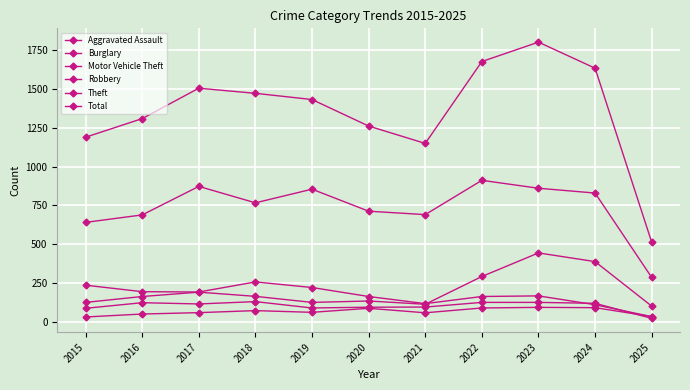

How many data points does each series have?

11